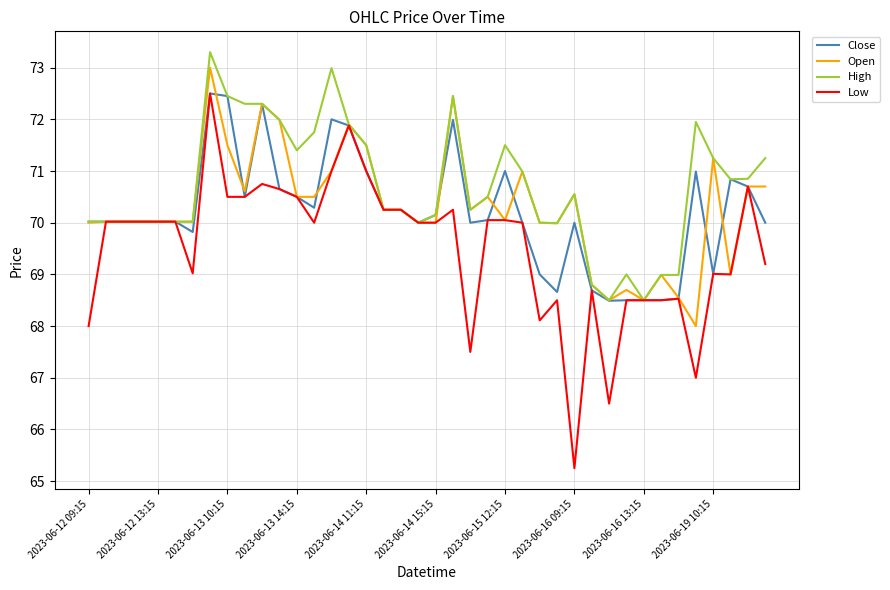

Does the chart display data point markers on the line(s)?

No